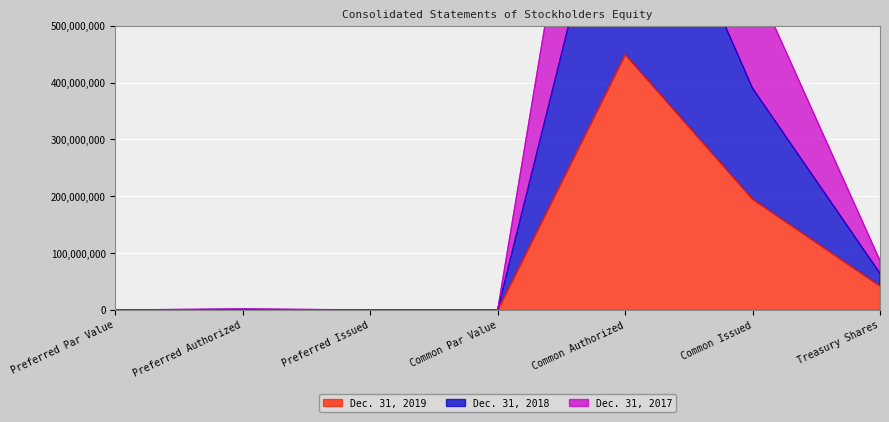

True or false: Dec. 31, 2019 and Dec. 31, 2018 intersect in this chart.

False